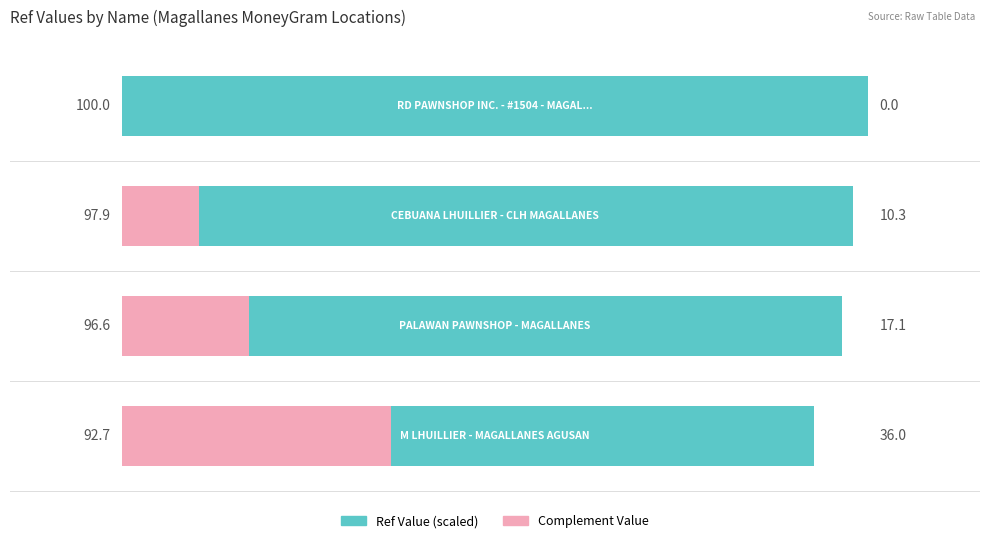

Which series has the largest range (max minus min)?

Complement Value